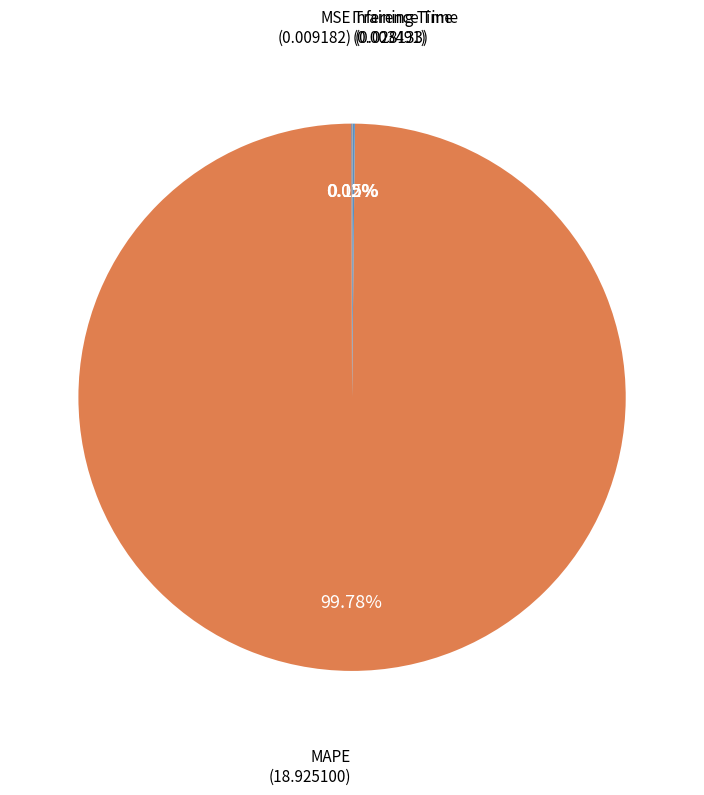

Which category has the smallest portion of the pie?

Inference Time